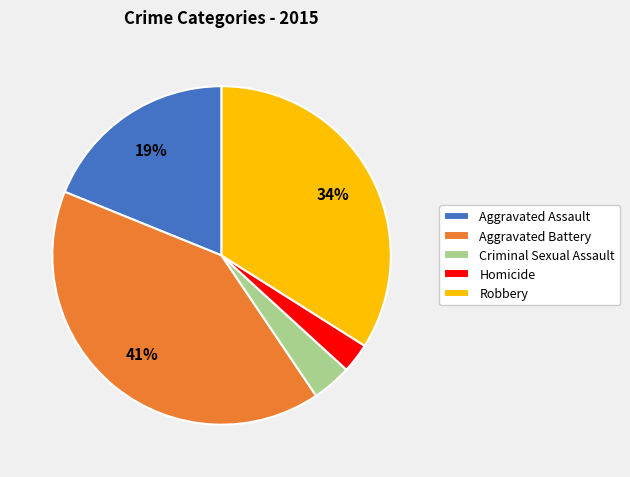

What is the smallest slice in the pie chart?

Homicide